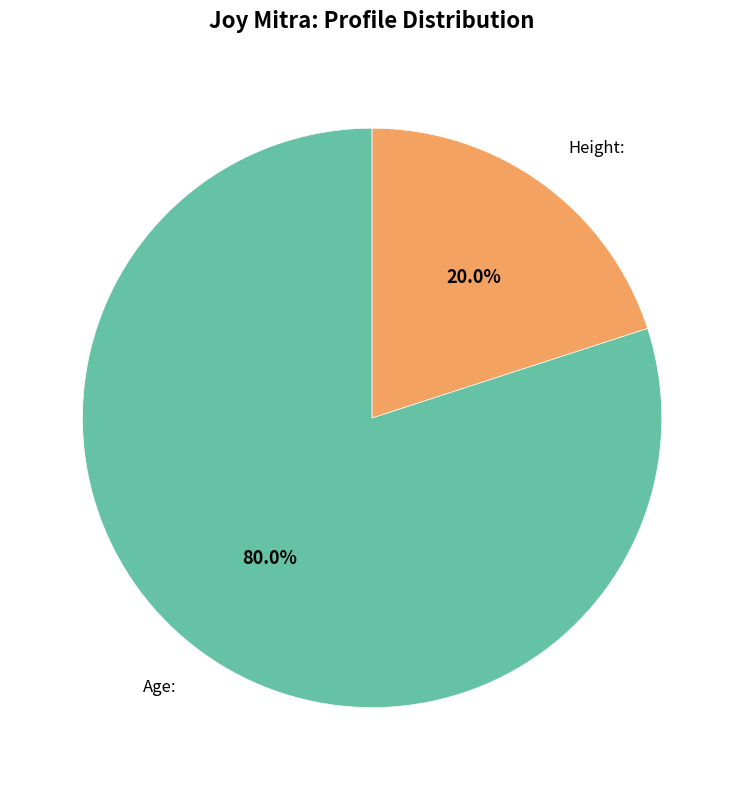

Combined, do Height: and Age: account for over 50%?

Yes